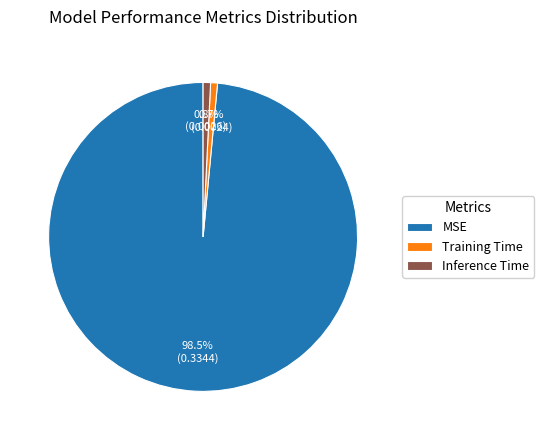

Between Inference Time and MSE, which is larger?

MSE